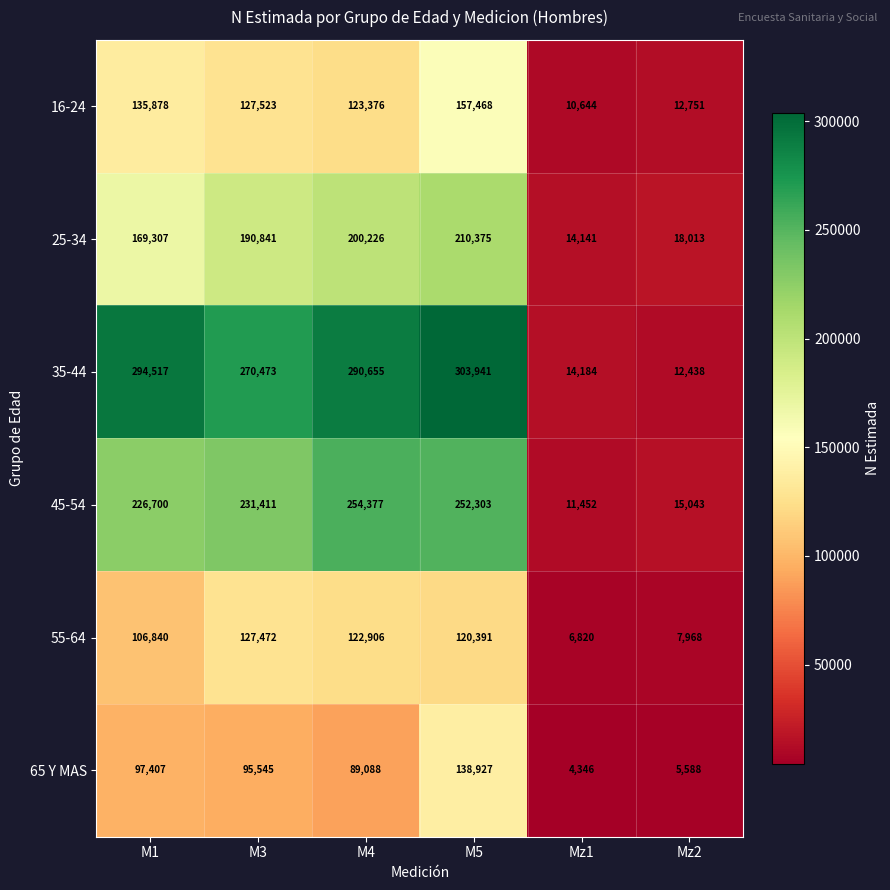

How many data points does each series have?

6